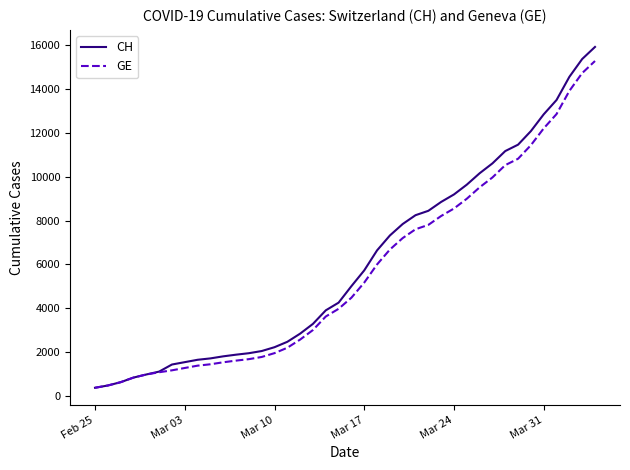

Which series has the largest range (max minus min)?

CH